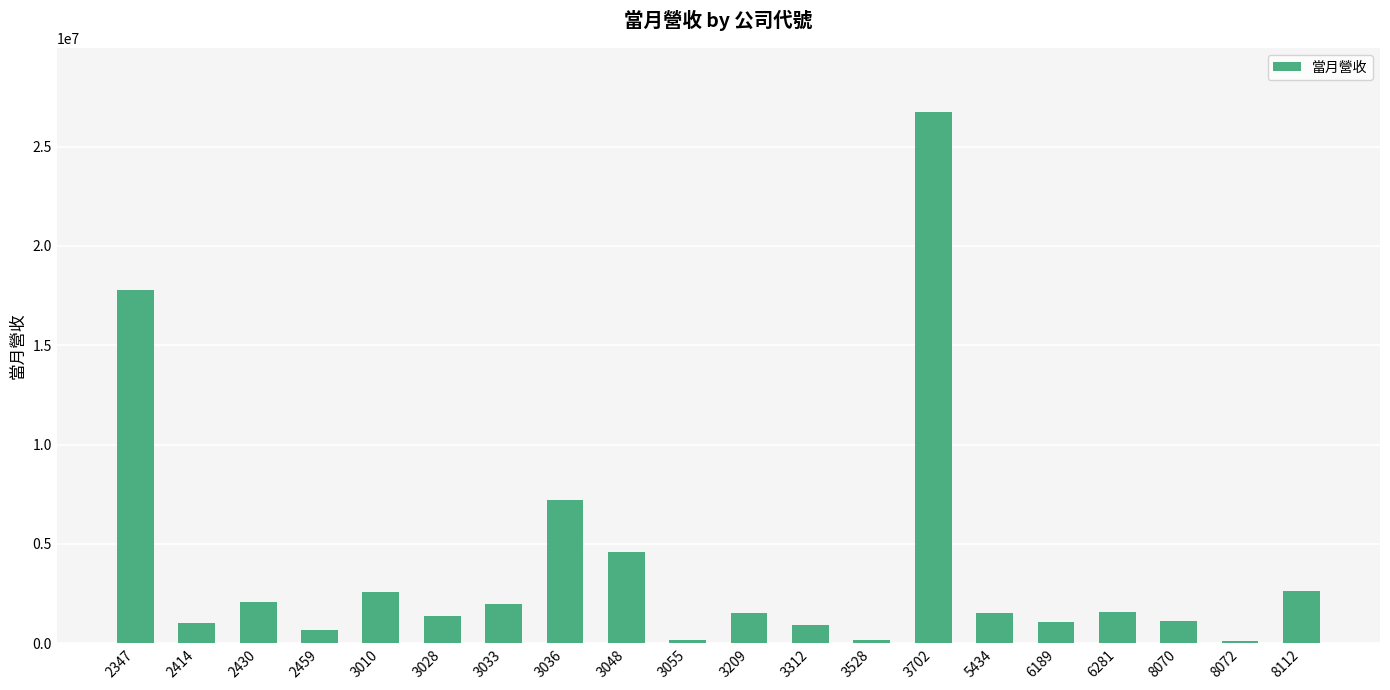

Where is the data nearest to the value 13438382?

2347